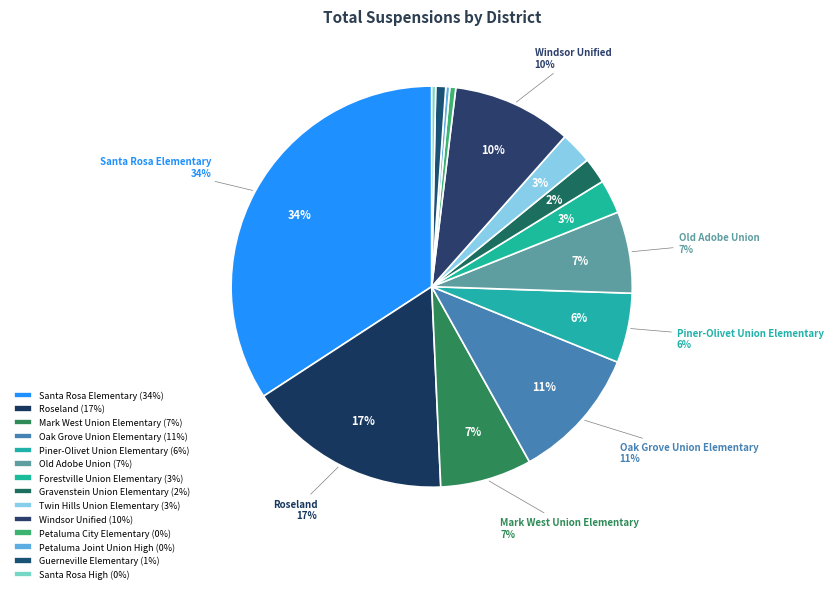

True or false: Gravenstein Union Elementary accounts for 2% of the total.

True